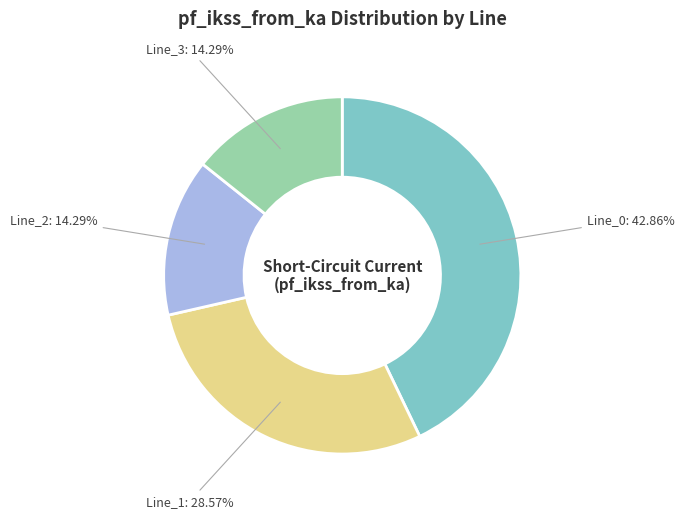

To the nearest percent, what is the difference between the Line_3 and Line_1 slice percentages?

14%